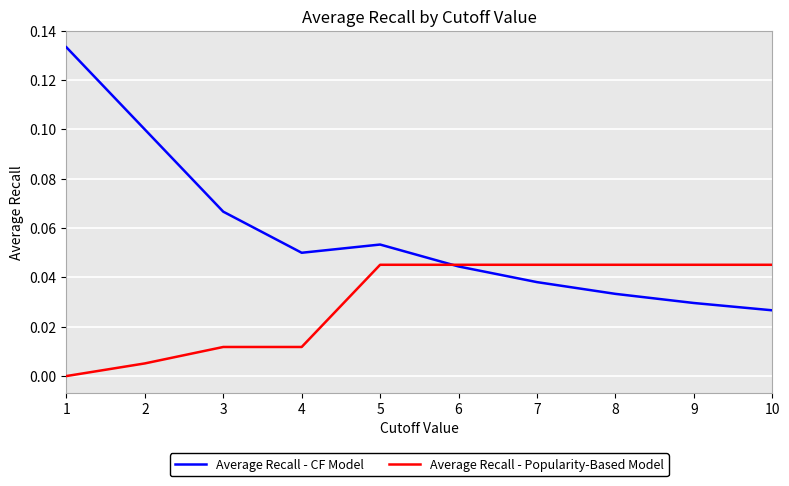

Rank the categories by Average Recall - CF Model value from lowest to highest.

10, 9, 8, 7, 6, 4, 5, 3, 2, 1